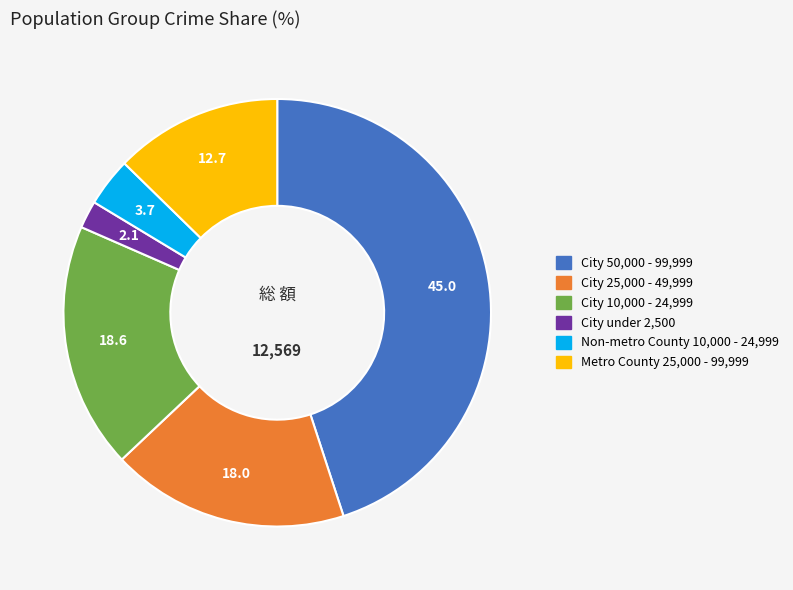

Is there a majority slice in this chart?

No